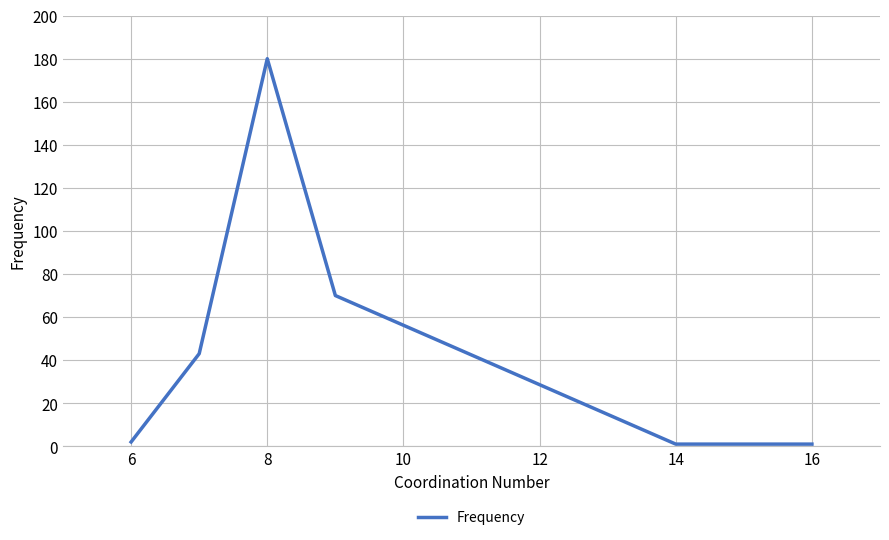

What is the difference between the second highest and minimum values?

69